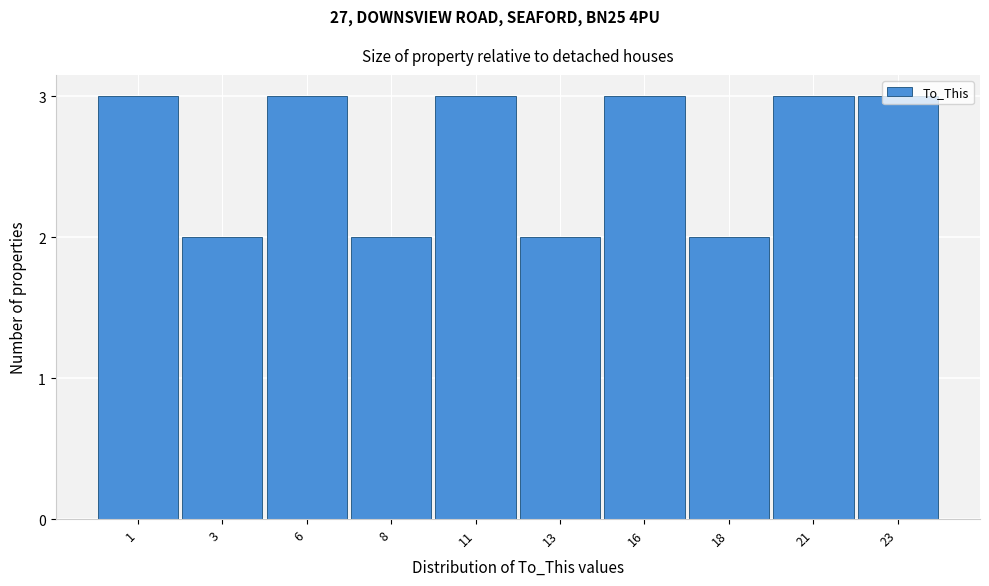

What is the sum of all values?

26